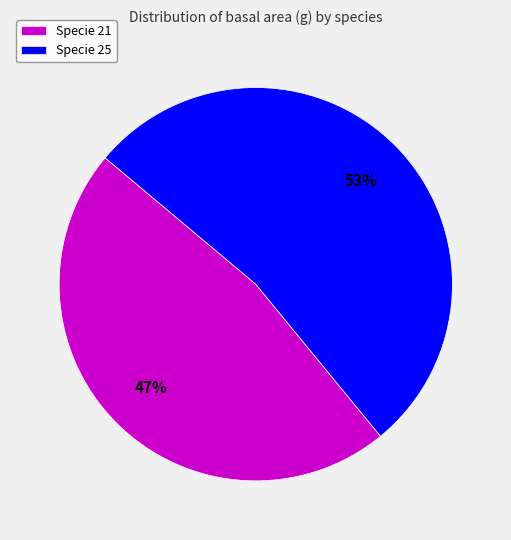

How many segments does this pie chart have?

2